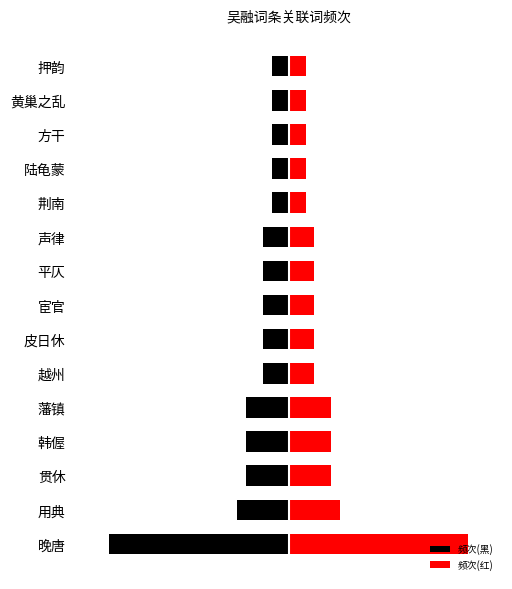

What is the difference between the second highest and second lowest values in the 频次(黑) series?

4